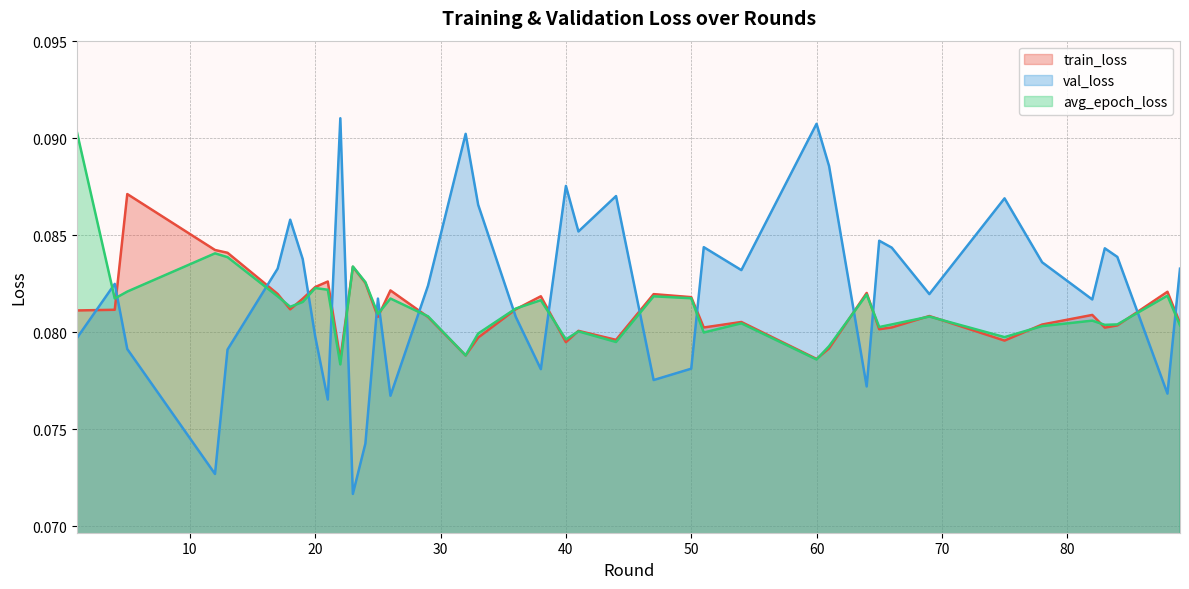

Which series has the widest spread of values?

val_loss